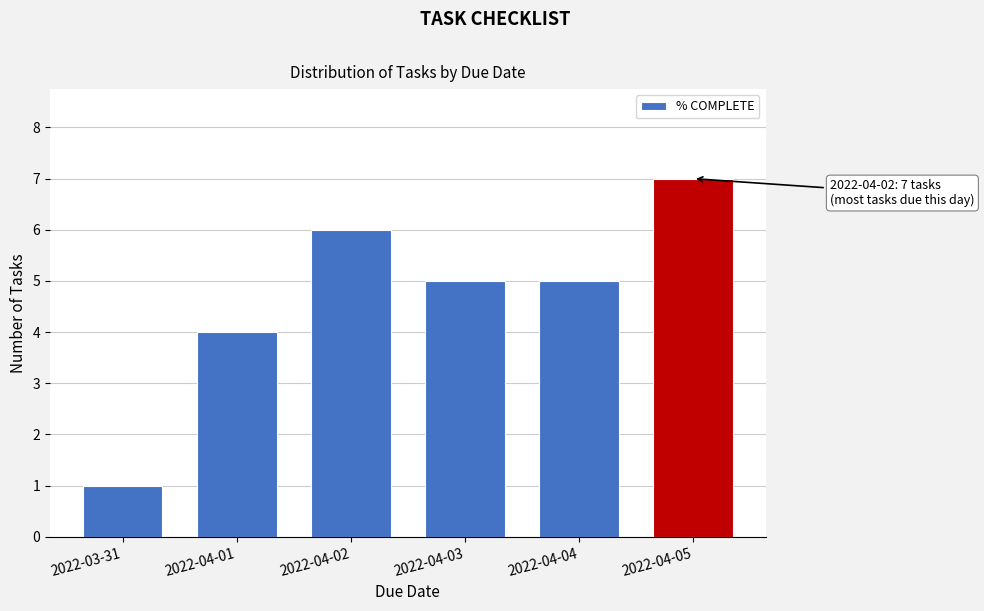

Reading left to right, what are all the values shown in this chart?

2022-03-31=1	2022-04-01=4	2022-04-02=6	2022-04-03=5	2022-04-04=5	2022-04-05=7